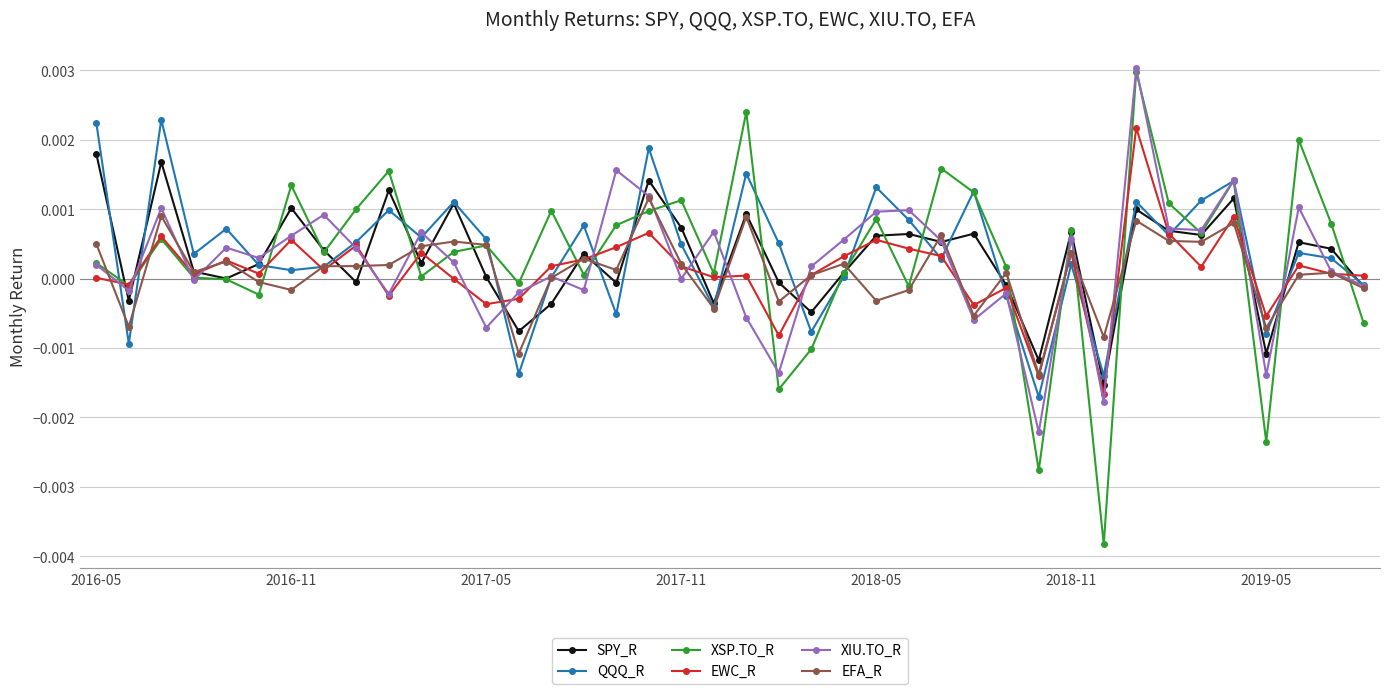

At how many categories does at least one series exceed 0?

35